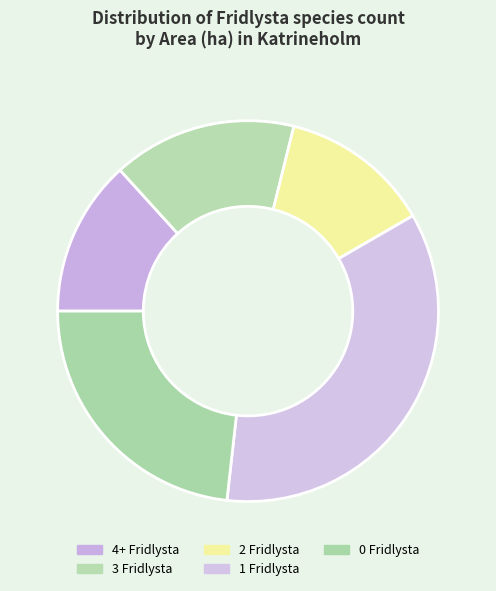

Does any single category account for the majority?

No